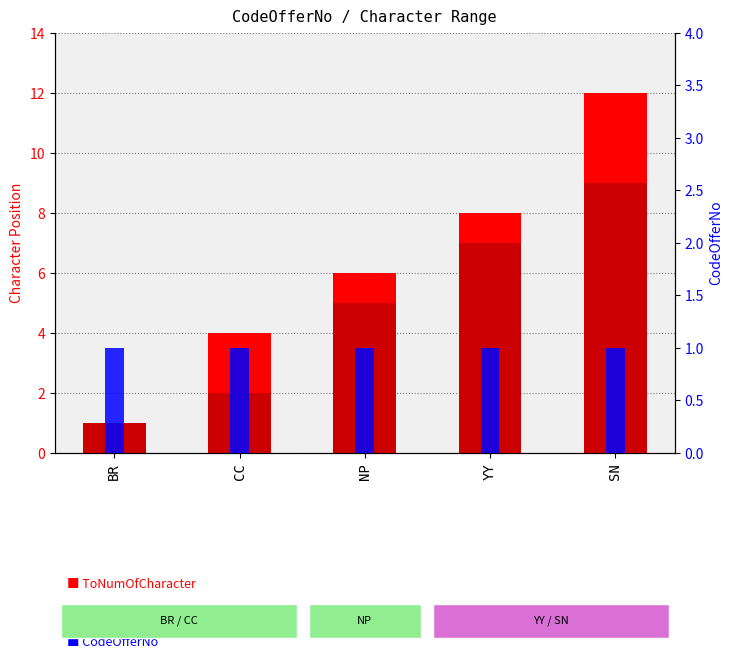

What are all the series names shown in the legend?

ToNumOfCharacter, FromNumOfCharacter, CodeOfferNo